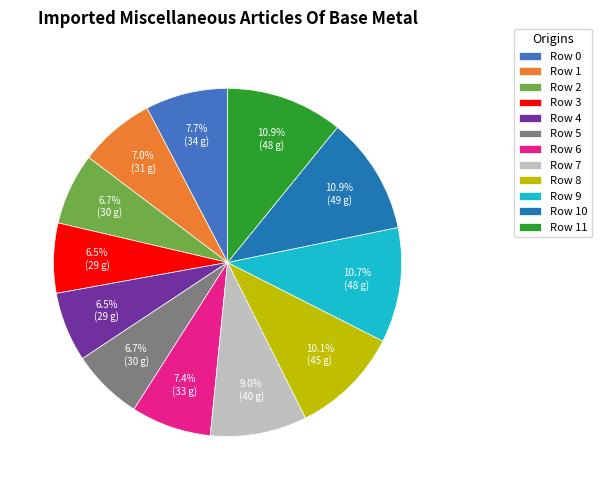

What is the ratio of the value at Row 9 to the value at Row 7?

1.2